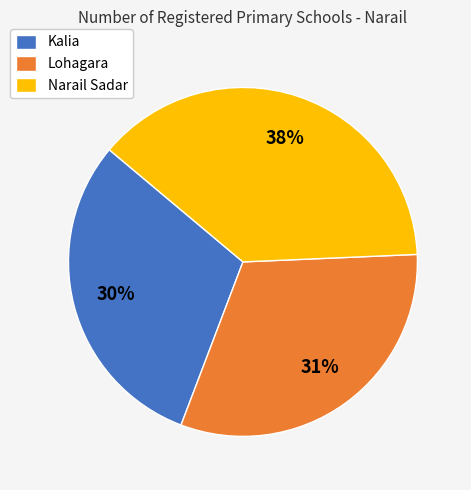

Is there a majority slice in this chart?

No